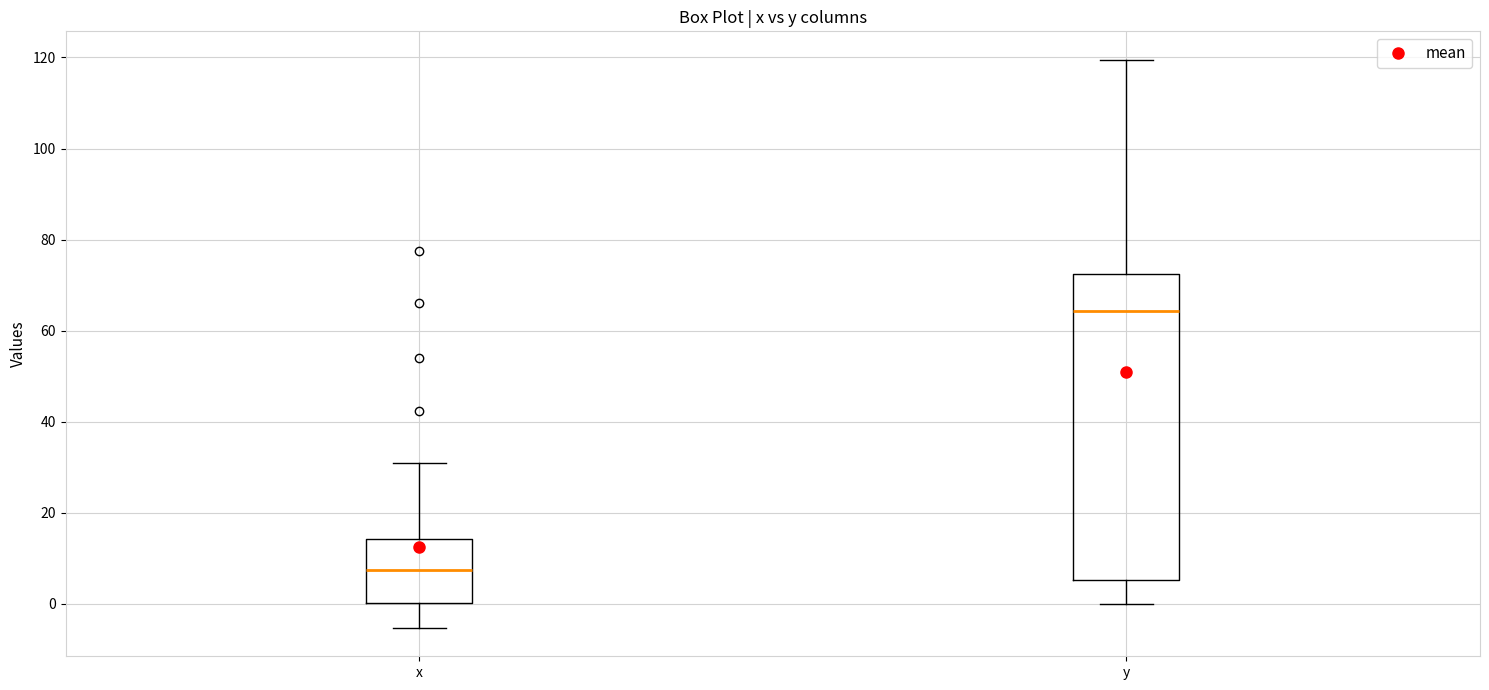

Reading left to right, read every box against the y-axis: the position of its median line, the range the box covers, and the ends of its whiskers. The values are not printed on the chart, so give them approximately, as read against the axis.

x: median 8, box 0 to 14, whiskers -6 to 32
y: median 64, box 6 to 72, whiskers 0 to 120